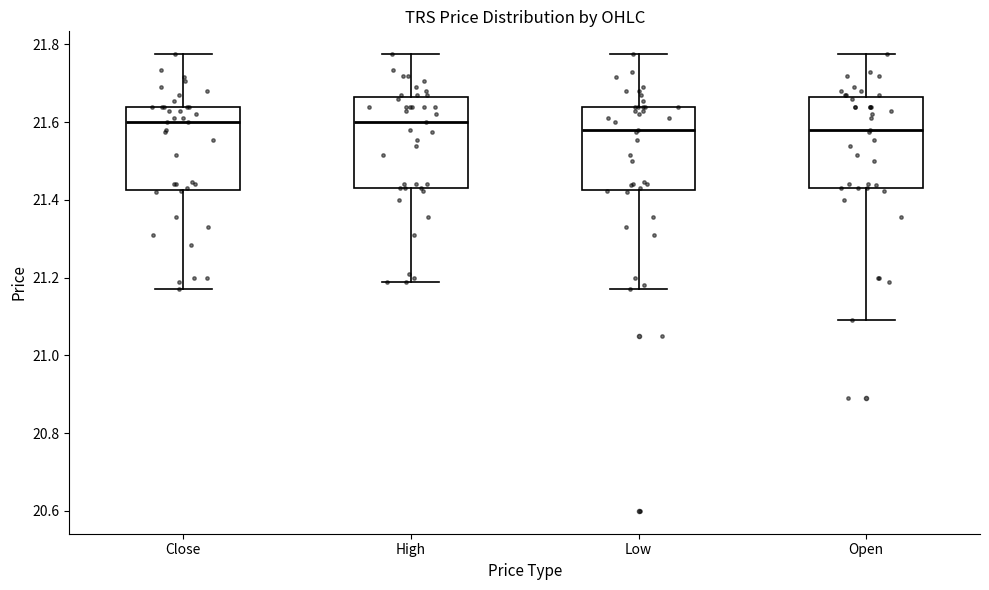

Reading left to right, read every box against the y-axis: the position of its median line, the range the box covers, and the ends of its whiskers. The values are not printed on the chart, so give them approximately, as read against the axis.

Close: median 21.60, box 21.42 to 21.64, whiskers 21.18 to 21.78
High: median 21.60, box 21.44 to 21.66, whiskers 21.20 to 21.78
Low: median 21.58, box 21.42 to 21.64, whiskers 21.18 to 21.78
Open: median 21.58, box 21.44 to 21.66, whiskers 21.10 to 21.78